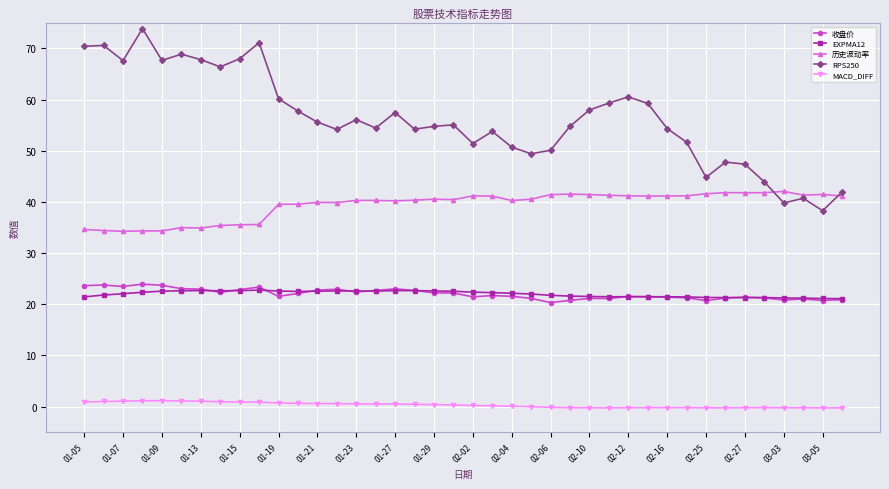

What are all the series names shown in the legend?

收盘价, EXPMA12, 历史波动率, RPS250, MACD_DIFF